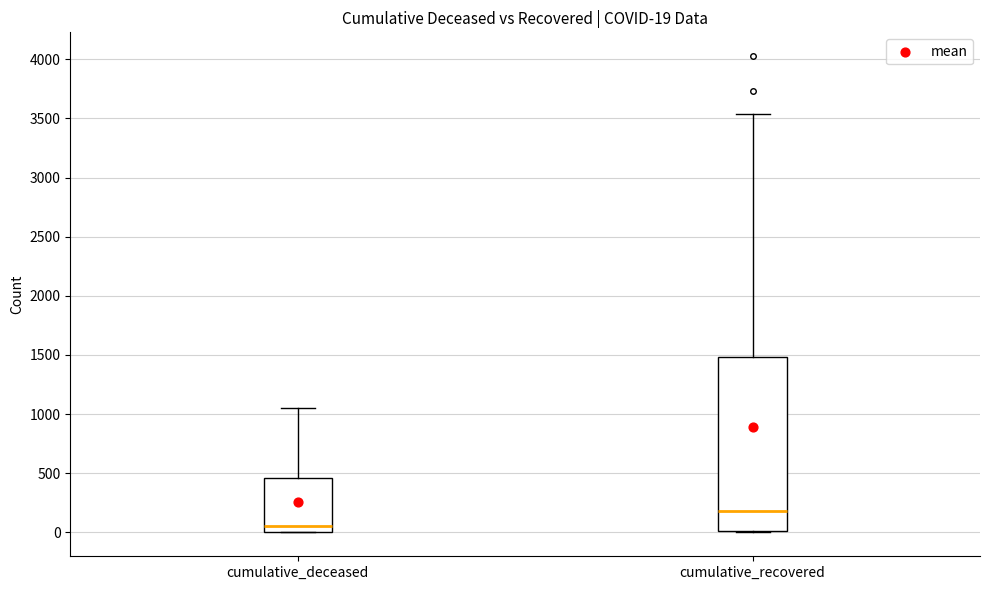

Comparing the boxes themselves (not the whiskers), which one is the tallest?

cumulative_recovered